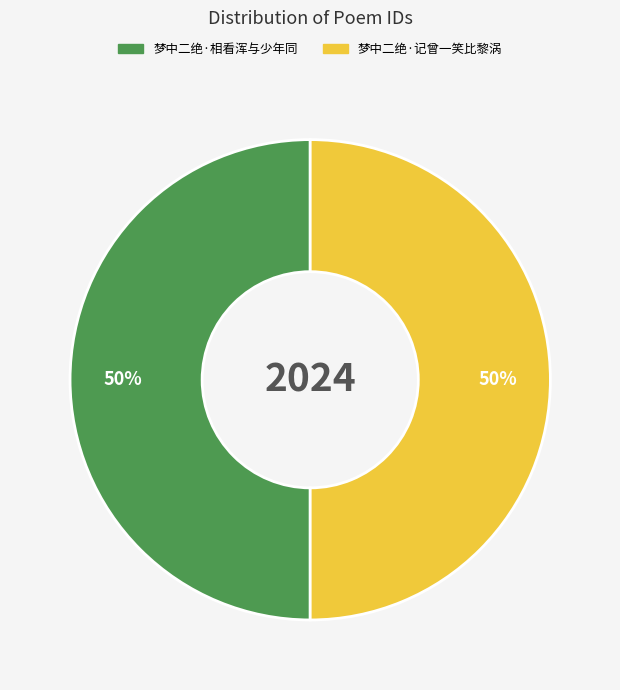

To the nearest percent, what percentage of the pie is 梦中二绝·相看浑与少年同?

50%